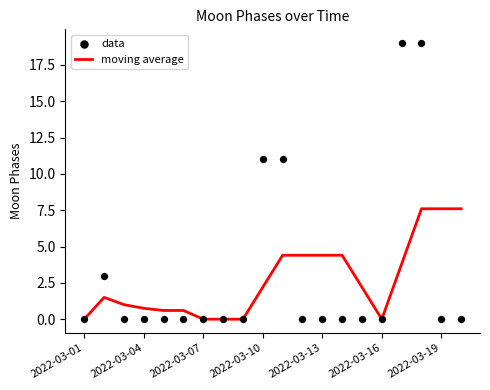

At how many categories does at least one series exceed 17?

2